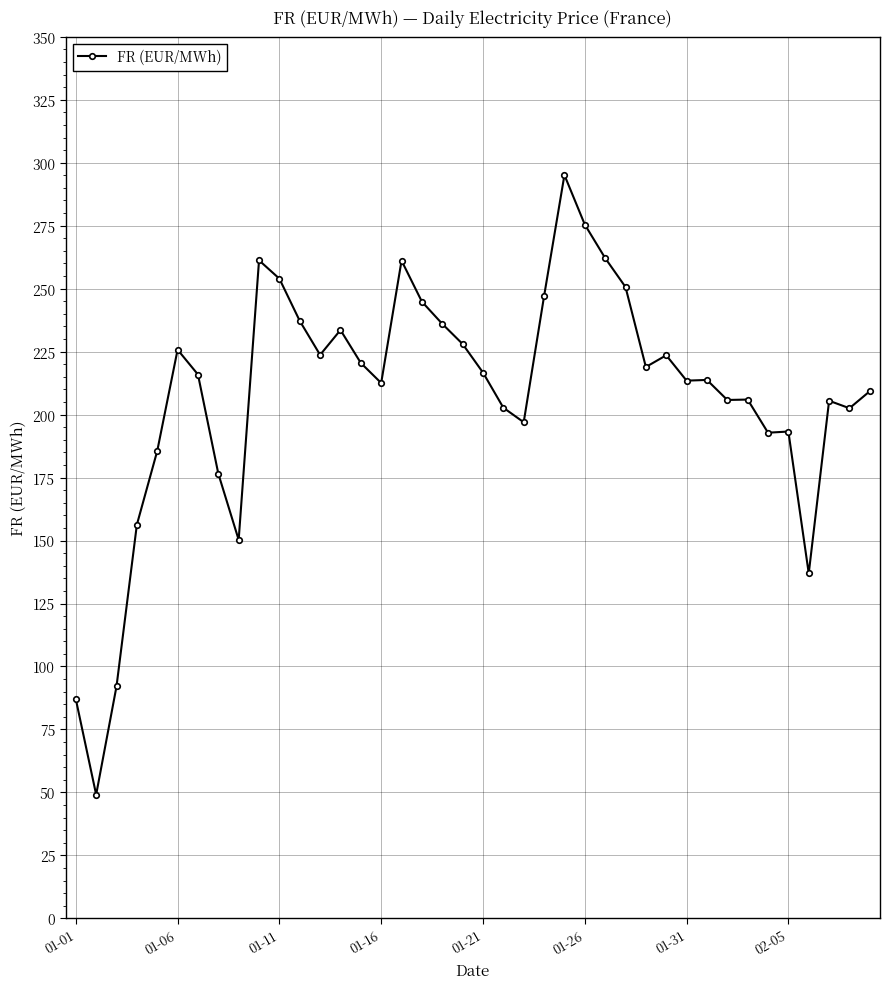

True or false: the data has more than 1 interior local peaks.

True